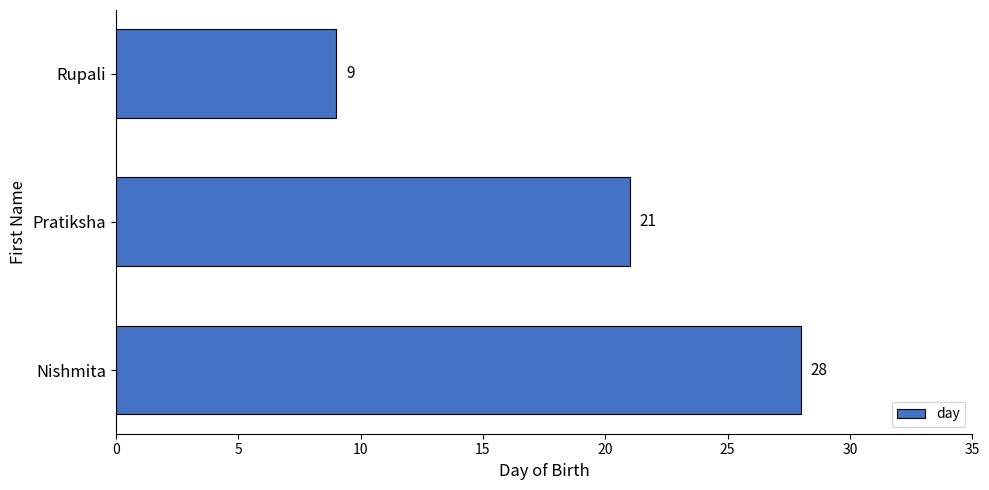

What is the smallest value displayed?

9